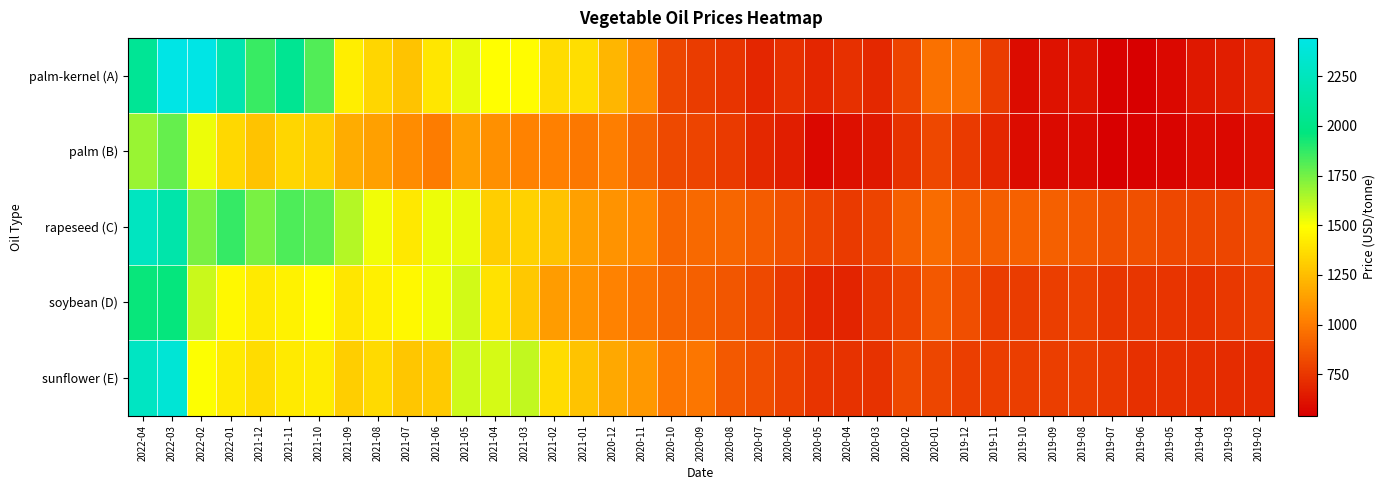

At which category does the chart reach its peak across all series?

2022-02